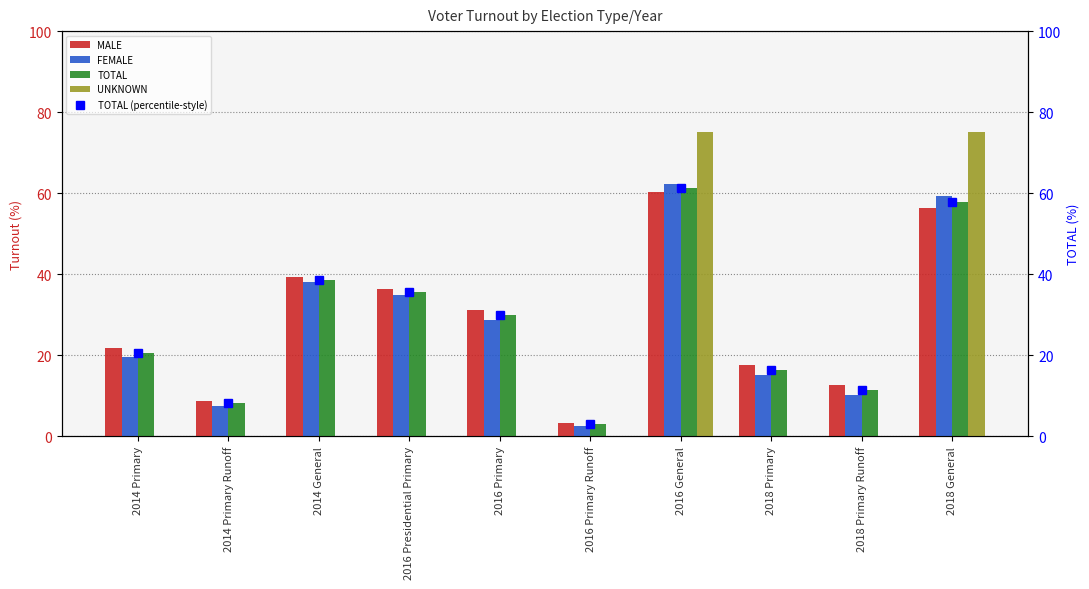

What is the difference between the maximum and second lowest values in the FEMALE series?

54.7